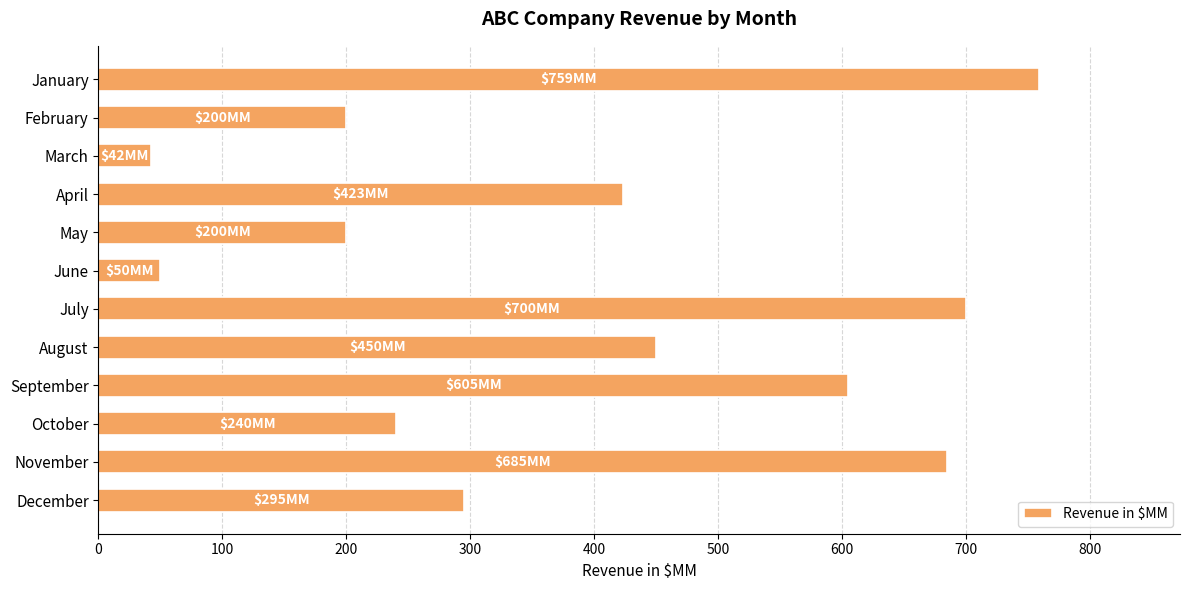

Reading top to bottom, what are all the values shown in this chart?

January=759	February=200	March=42	April=423	May=200	June=50	July=700	August=450	September=605	October=240	November=685	December=295